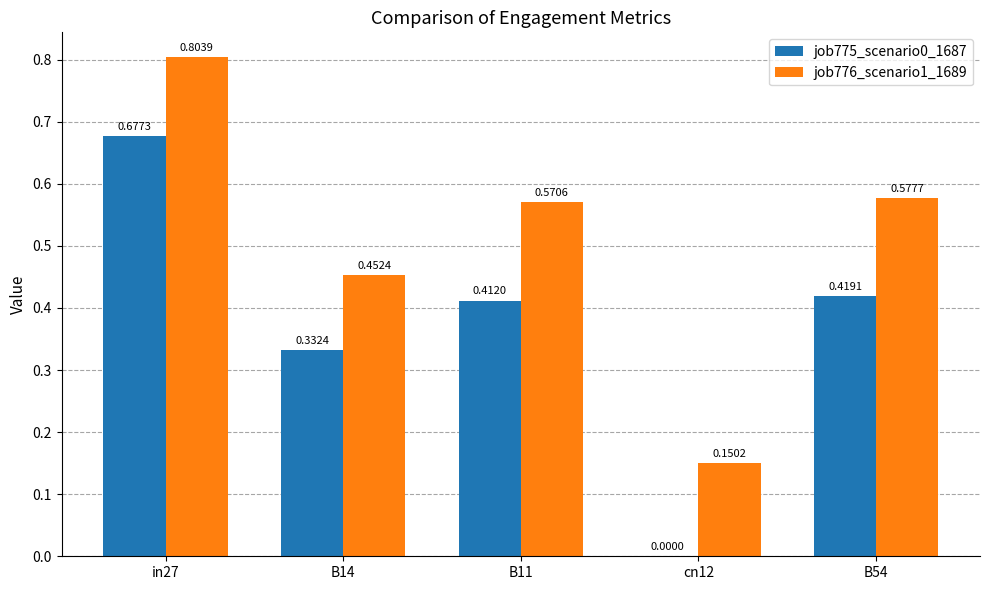

Which series has the largest total across all categories?

job776_scenario1_1689